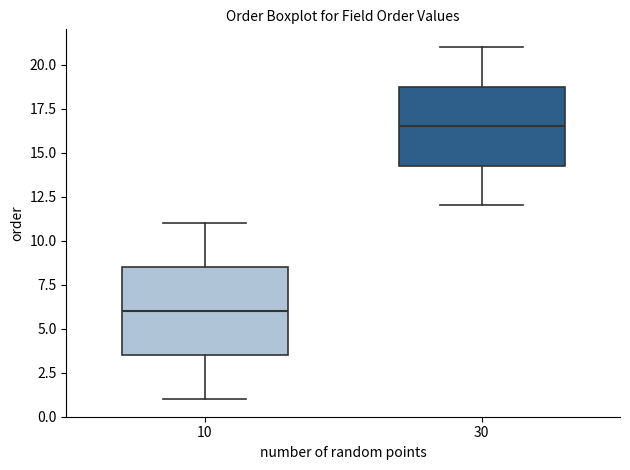

Where is the lower edge of the box at x = 30 on the y-axis? The values are not printed on the chart, so give them approximately, as read against the axis.

14.5